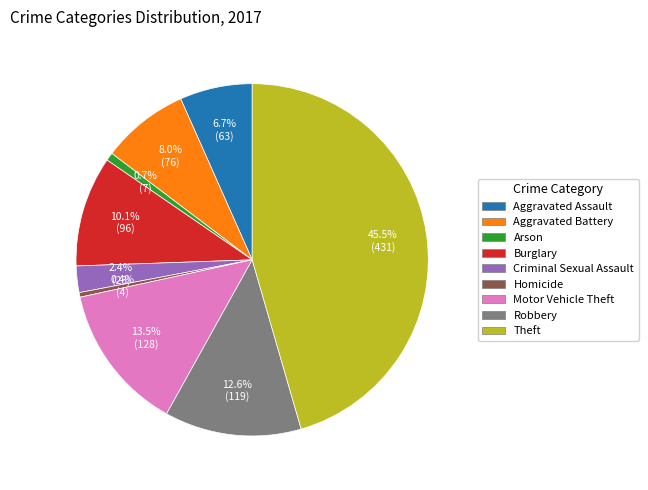

Which category has the biggest portion of the pie?

Theft